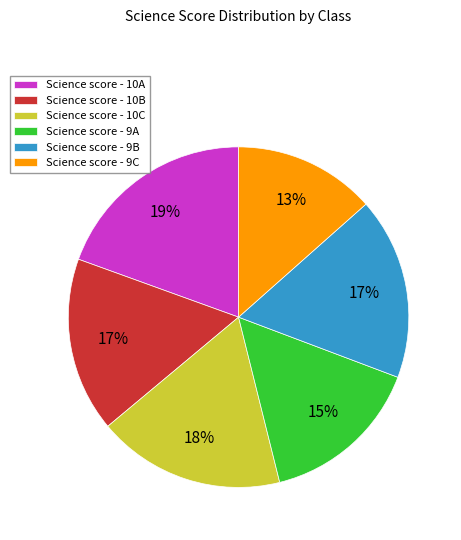

Is it true that Science score - 10A is 32% of the pie?

False